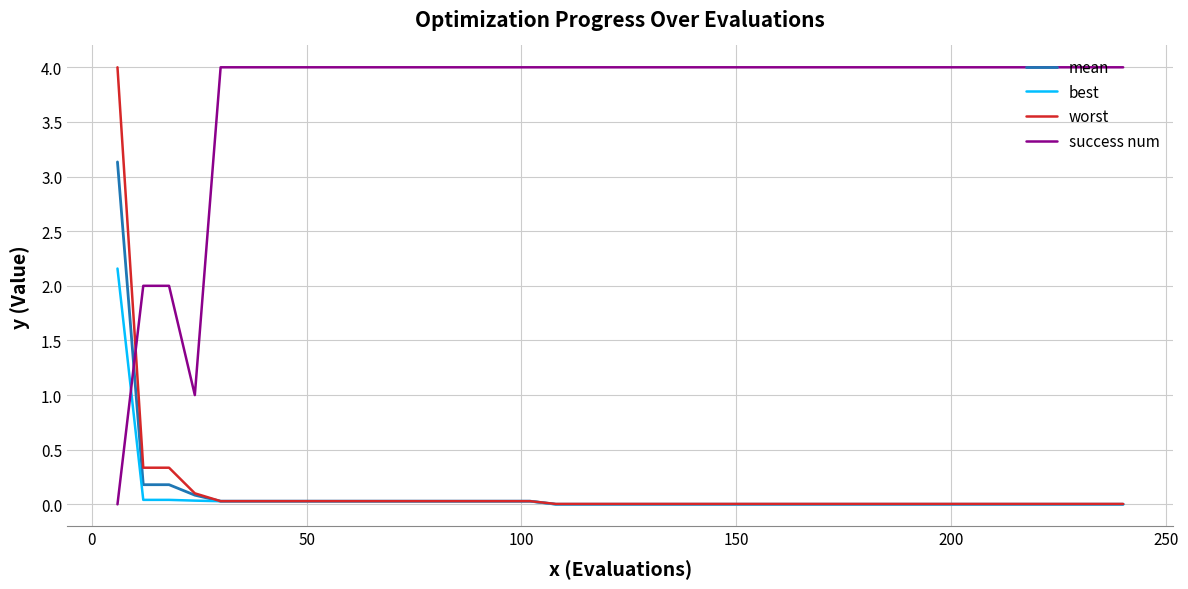

Which series has the largest total across all categories?

success num